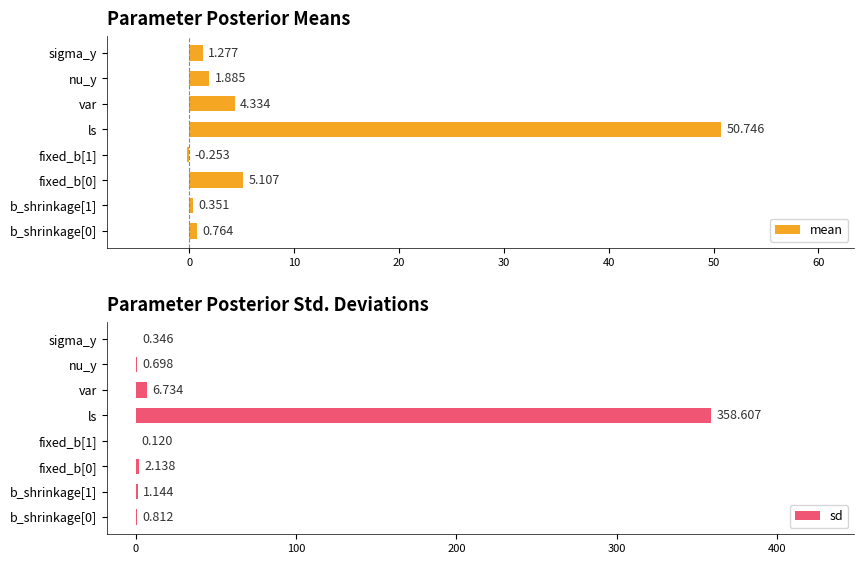

Where is sd nearest to the value 179?

var